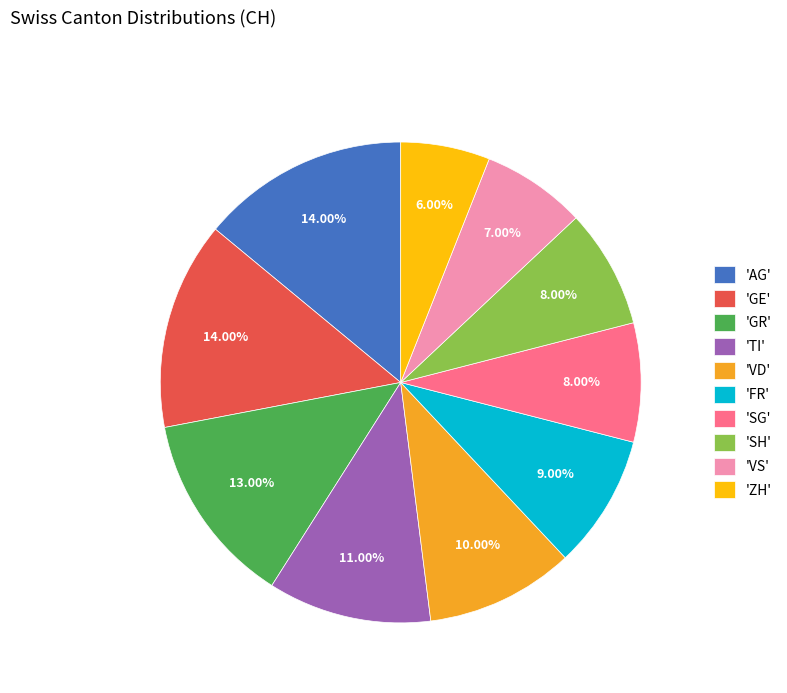

Which category has the smallest portion of the pie?

'ZH'